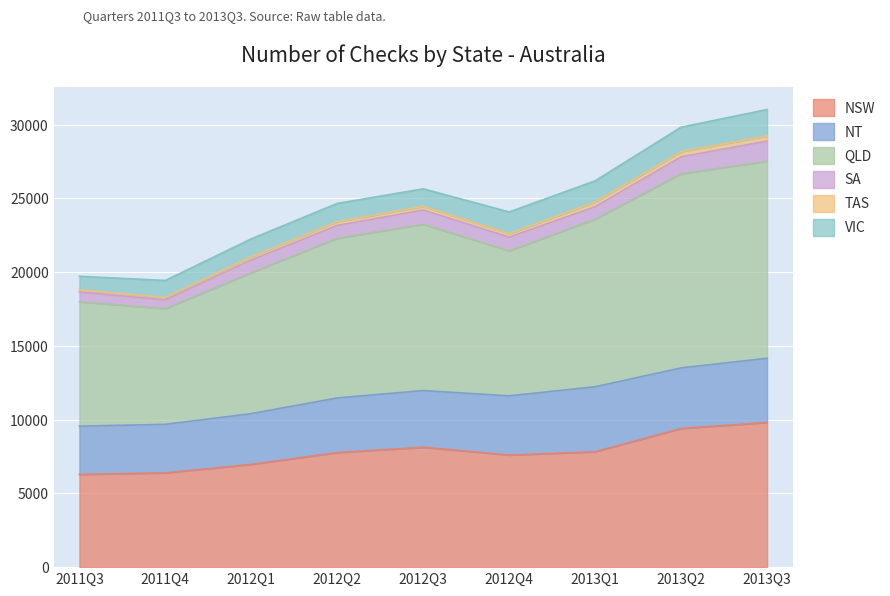

How many lines are shown in the chart?

6